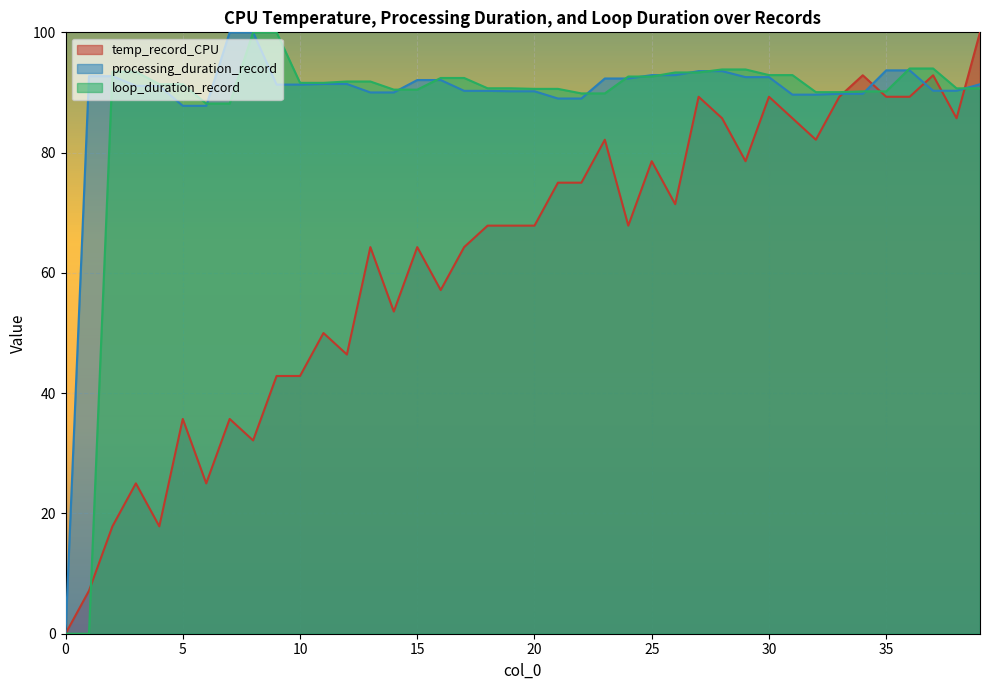

What is the average value of the temp_record_CPU series?

62.1